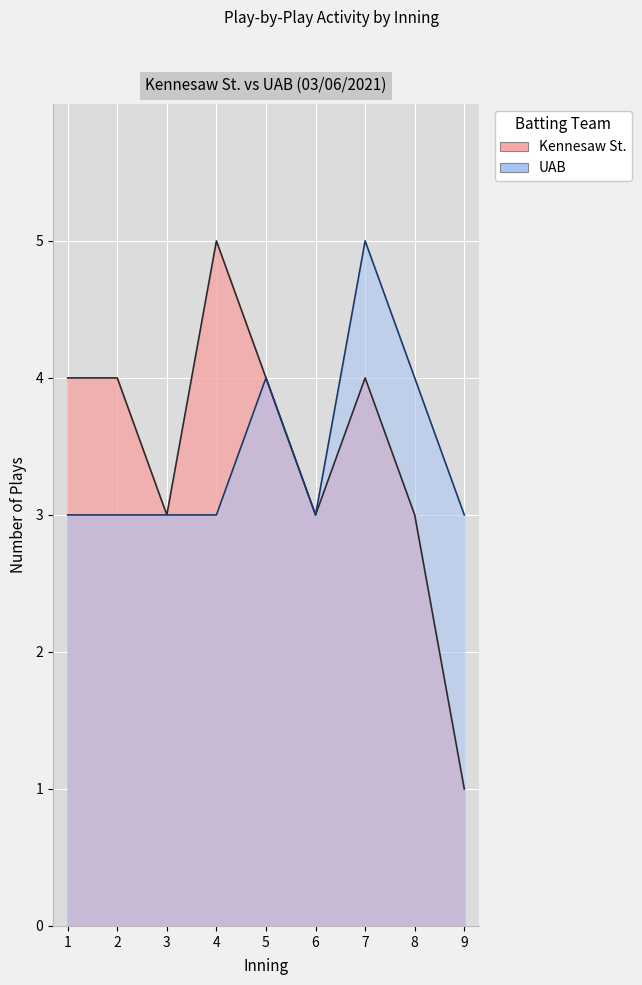

True or false: UAB has a value of 5 at 9.

False